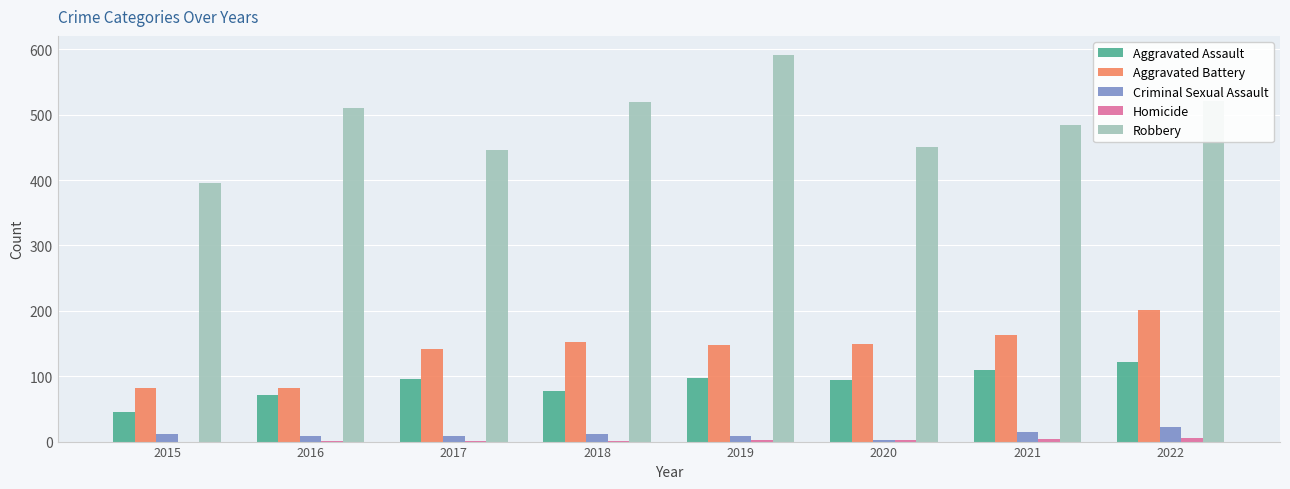

Is it true that Robbery equals 510 at 2016?

True